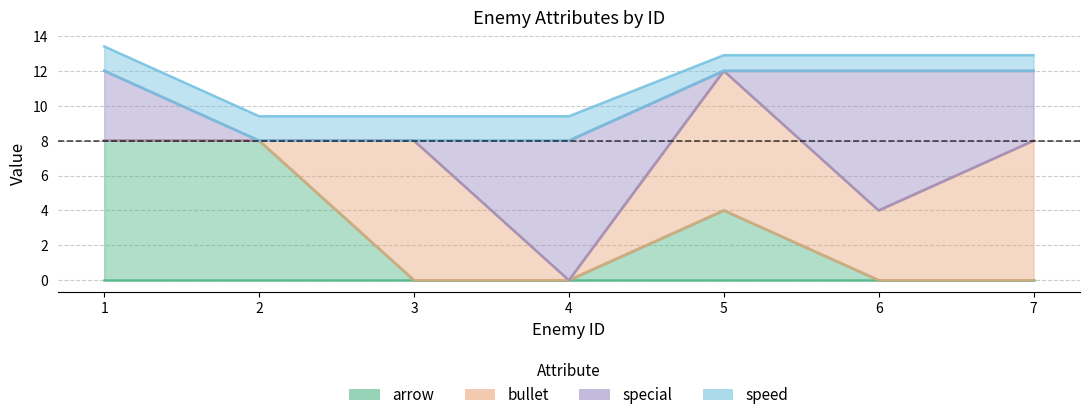

Between 7 and 3, which is larger?

7